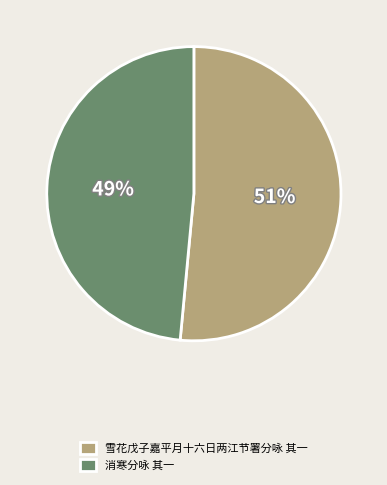

Which has a higher value, 雪花戊子嘉平月十六日两江节署分咏 其一 or 消寒分咏 其一?

雪花戊子嘉平月十六日两江节署分咏 其一